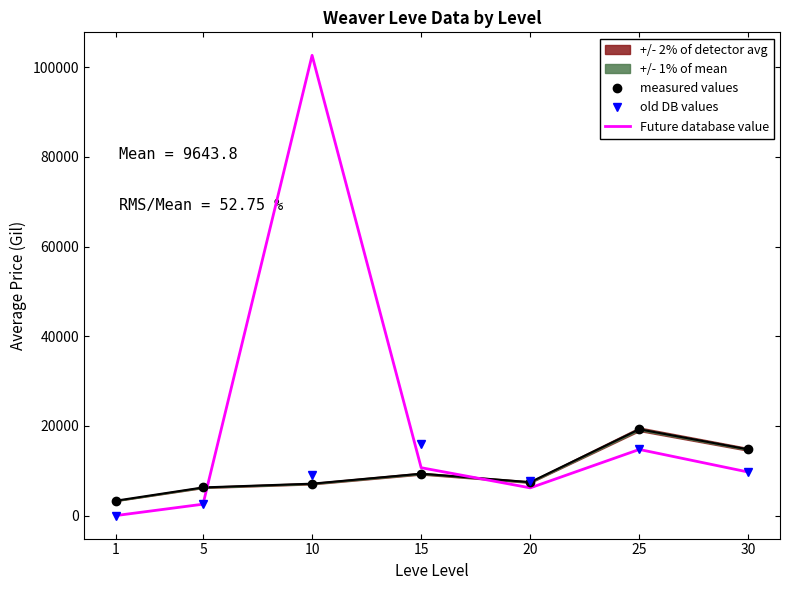

Which series has the widest spread of values?

Future database value